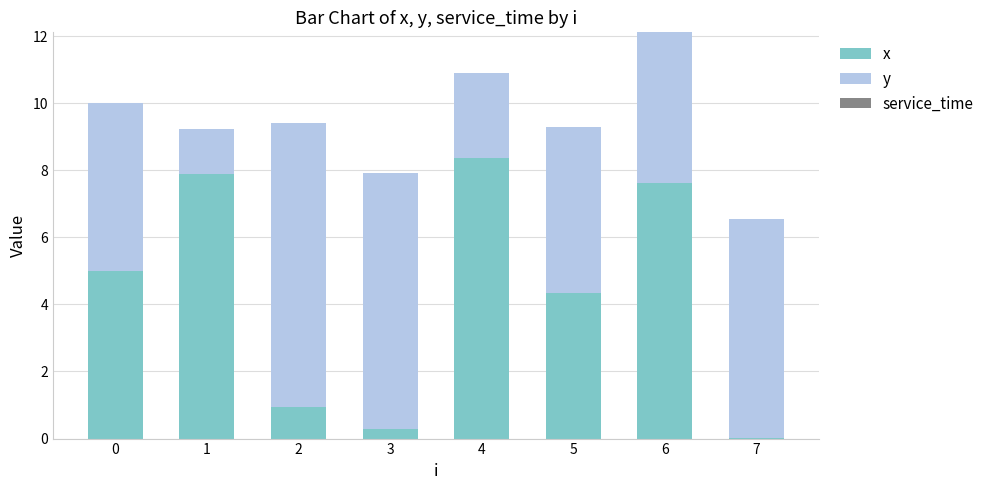

At which category is the sum across all series the highest?

6